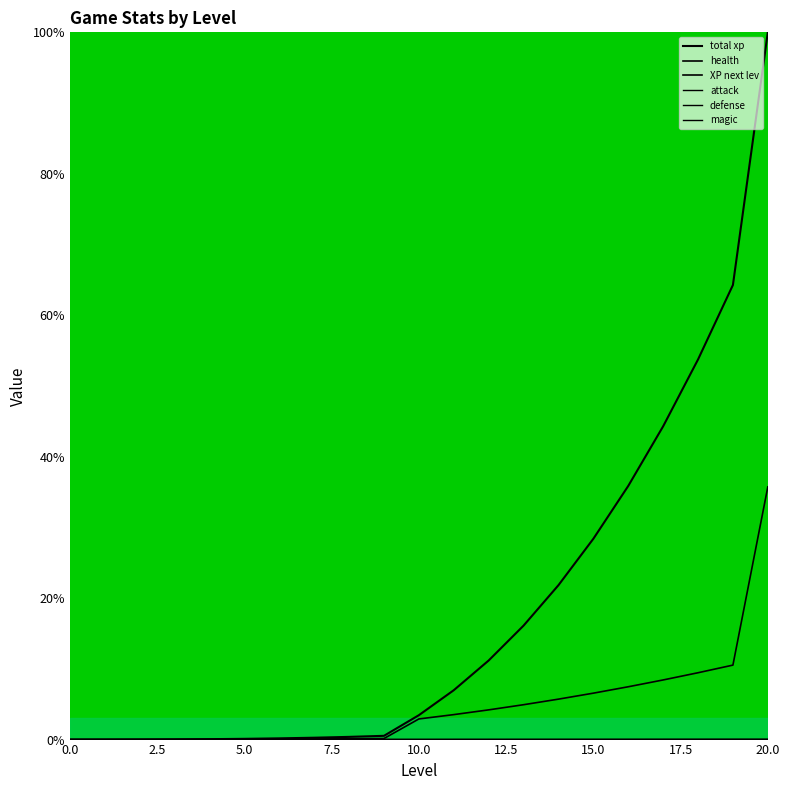

What is the value of the total xp point at the 21st from the left?

100.0